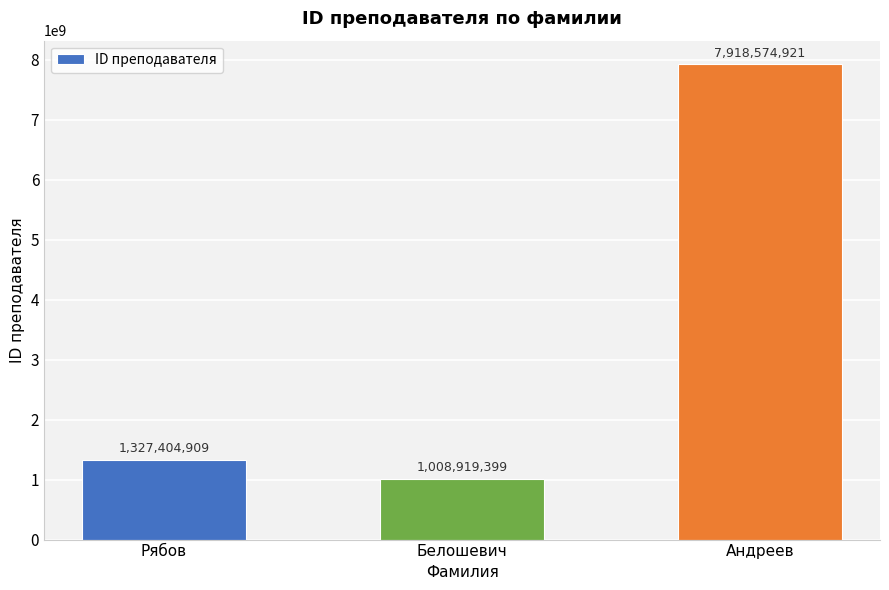

Reading right to left, list all the values displayed in this chart.

Андреев=7918574921	Белошевич=1008919399	Рябов=1327404909